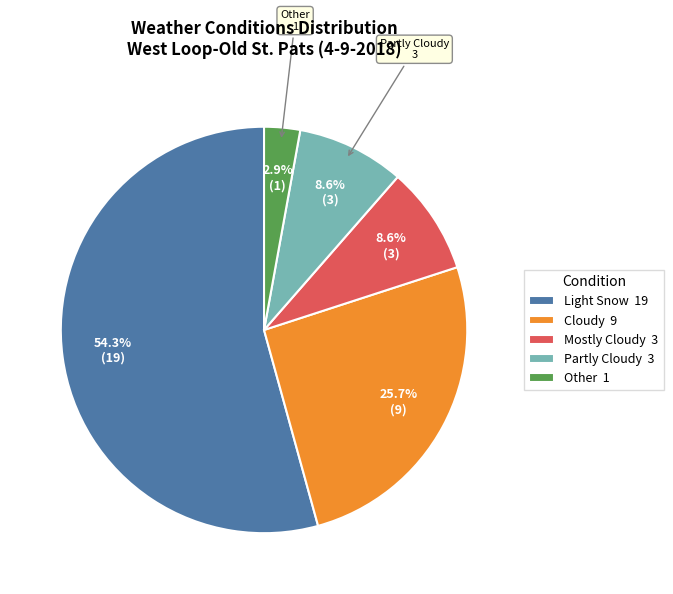

Does any single category account for the majority?

Yes